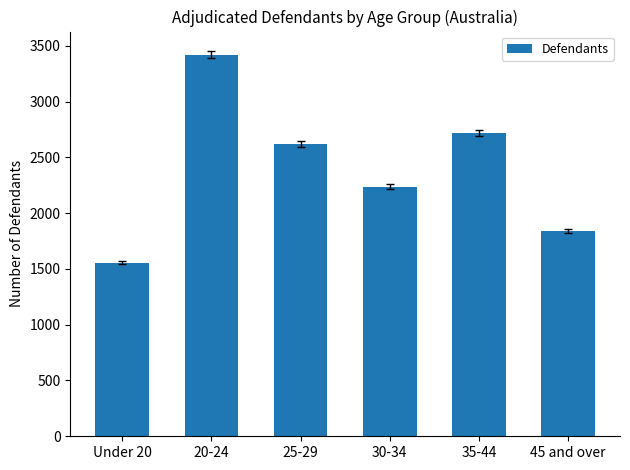

What is the difference between the maximum and second lowest values?

1577